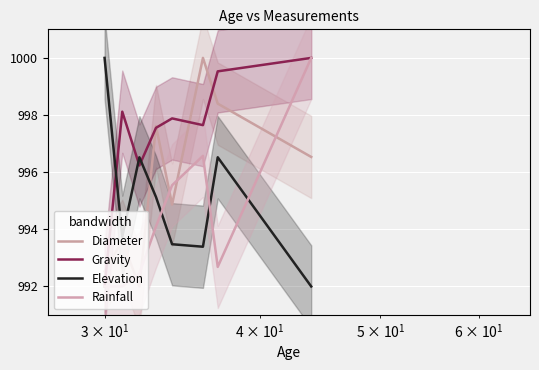

What are all the series names shown in the legend?

Diameter, Gravity, Elevation, Rainfall